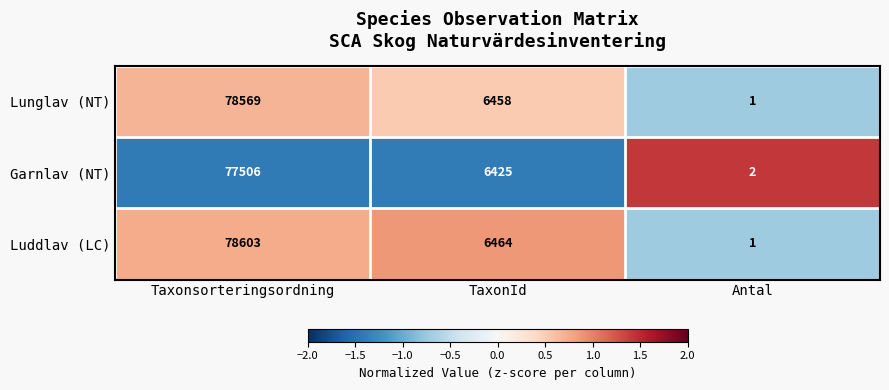

Between TaxonId and Antal, which series saw the biggest shift?

Luddlav (LC)